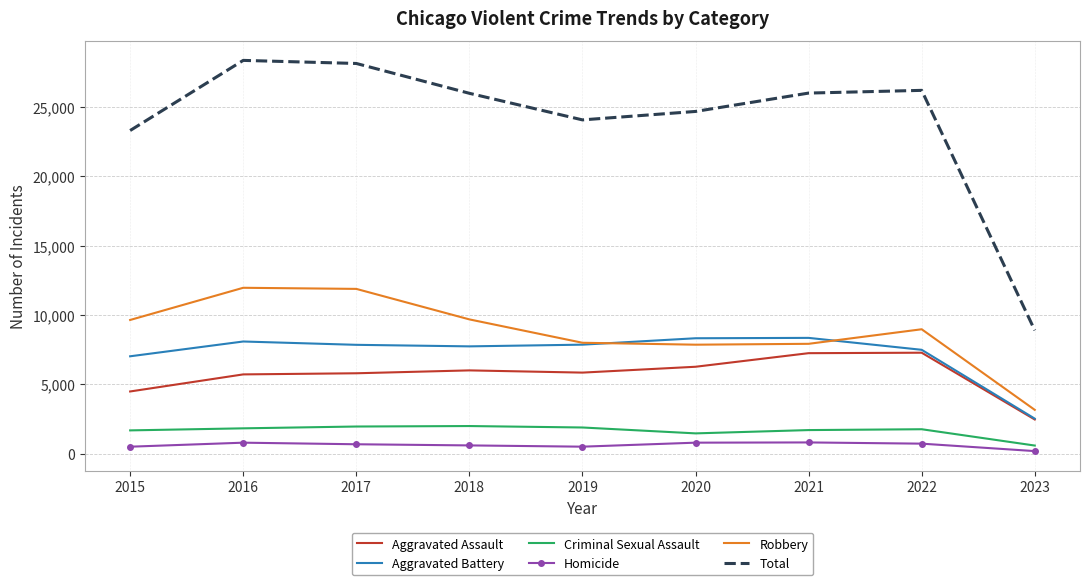

List the series in order of their peak value, lowest first.

Homicide, Criminal Sexual Assault, Aggravated Assault, Aggravated Battery, Robbery, Total